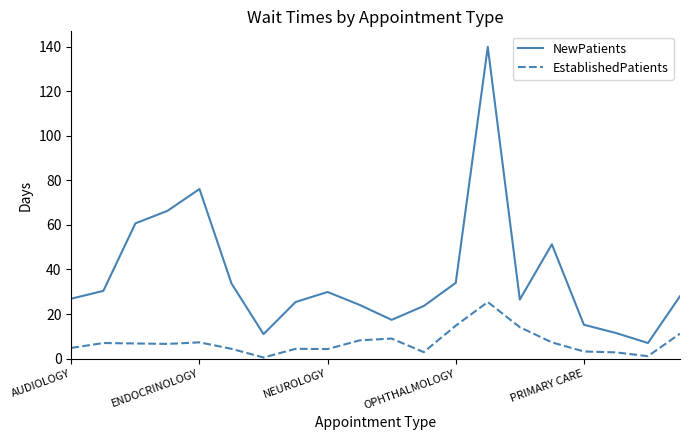

What is the difference between the maximum and minimum values in the NewPatients series?

132.9